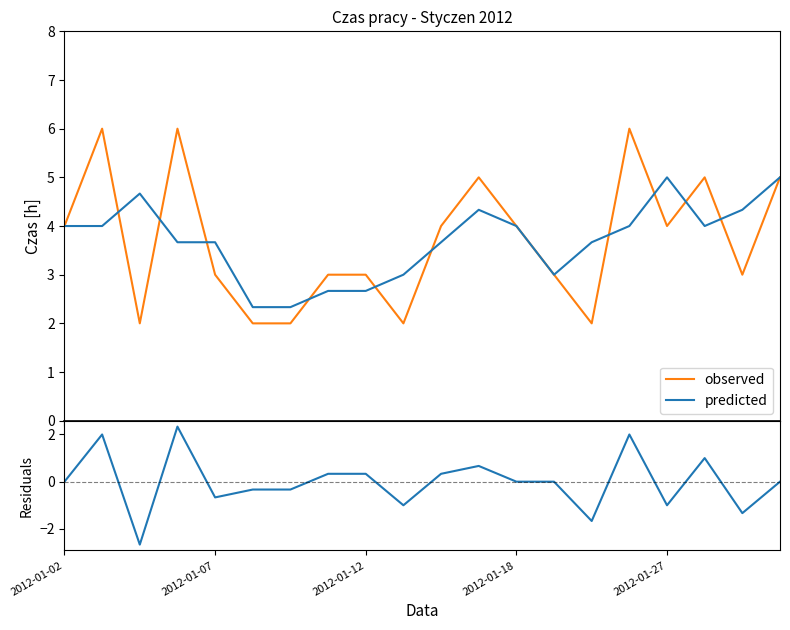

Does the chart display data point markers on the line(s)?

No